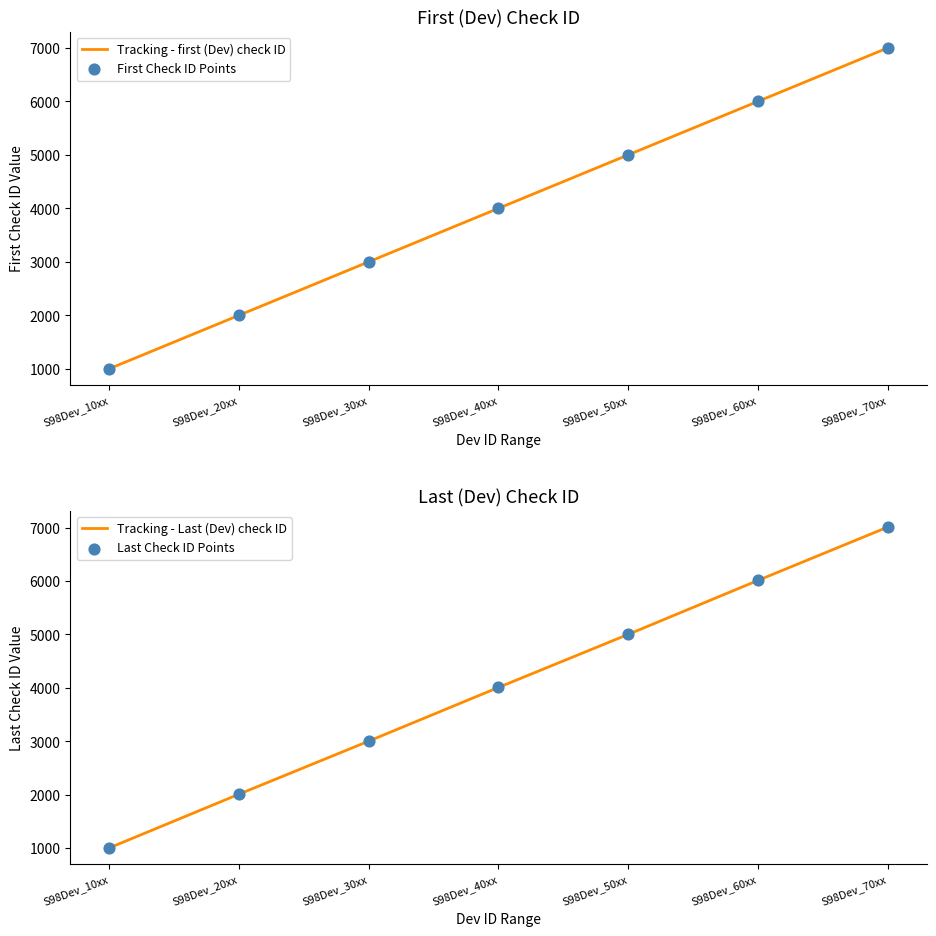

At which category is the sum across all series the highest?

S98Dev_70xx